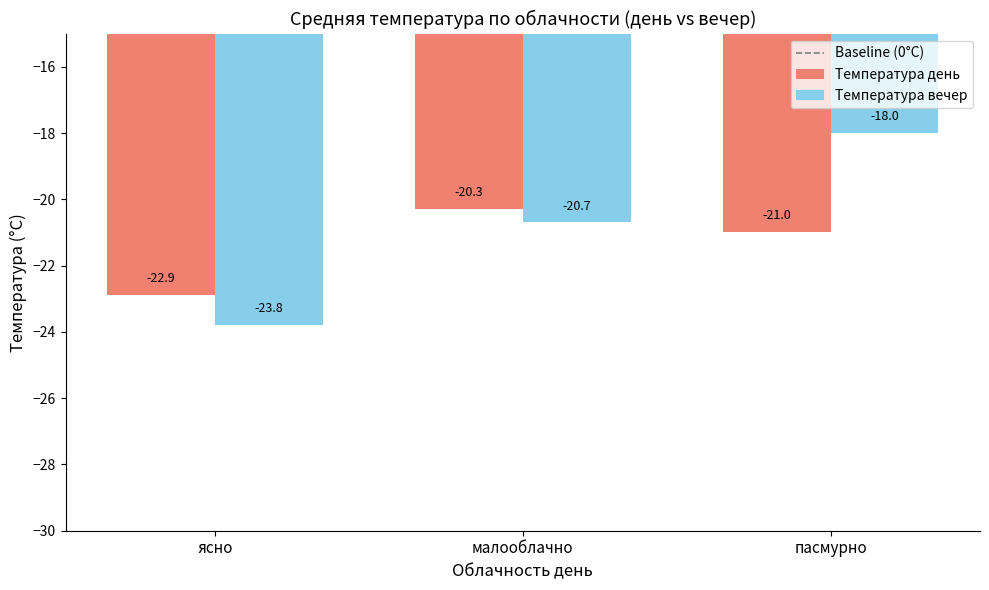

How many series are shown in this chart?

2